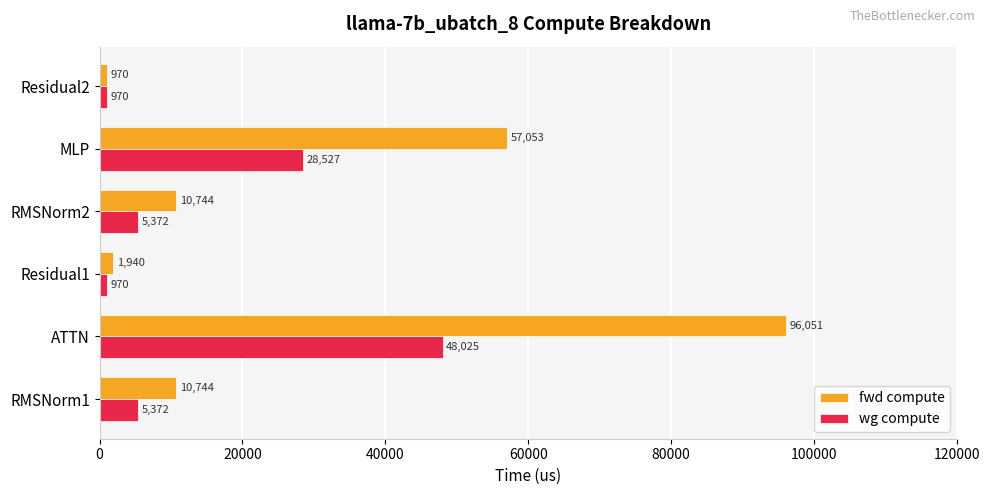

List the series in order of their peak value, lowest first.

wg compute, fwd compute